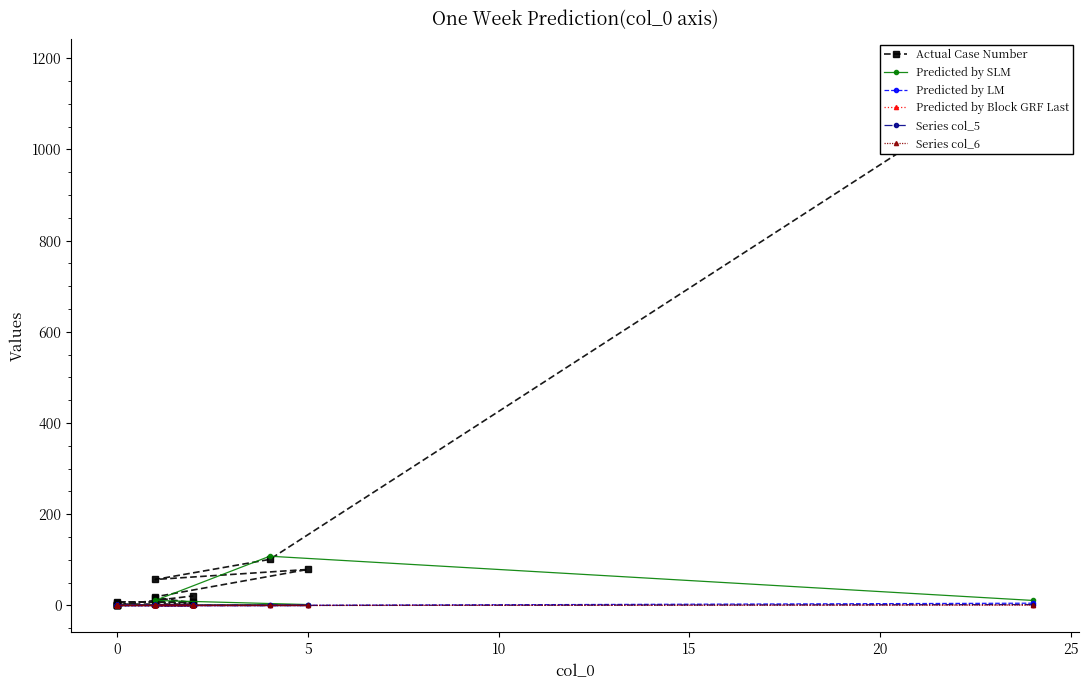

How many lines are shown in the chart?

6